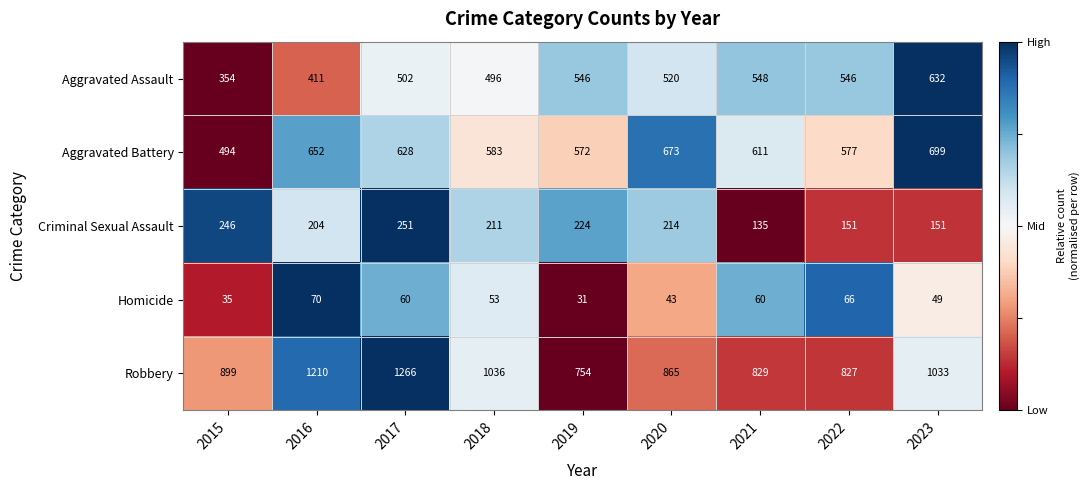

What is the spread (max minus min) of values at 2018?

983